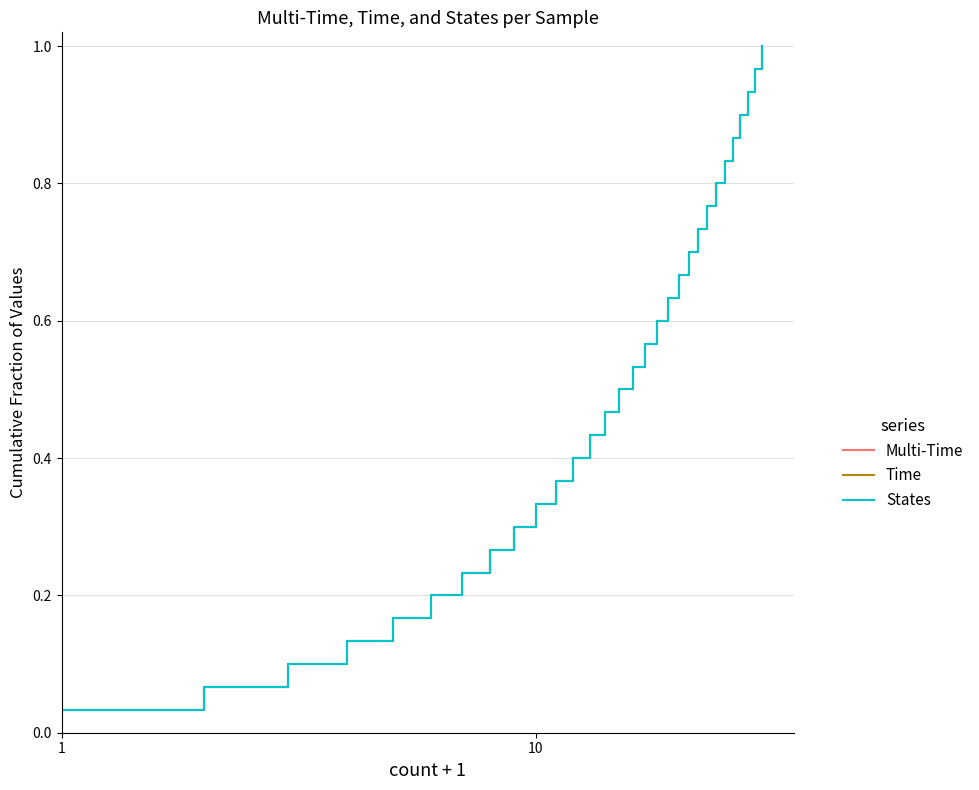

Does the chart have visible grid lines?

Yes